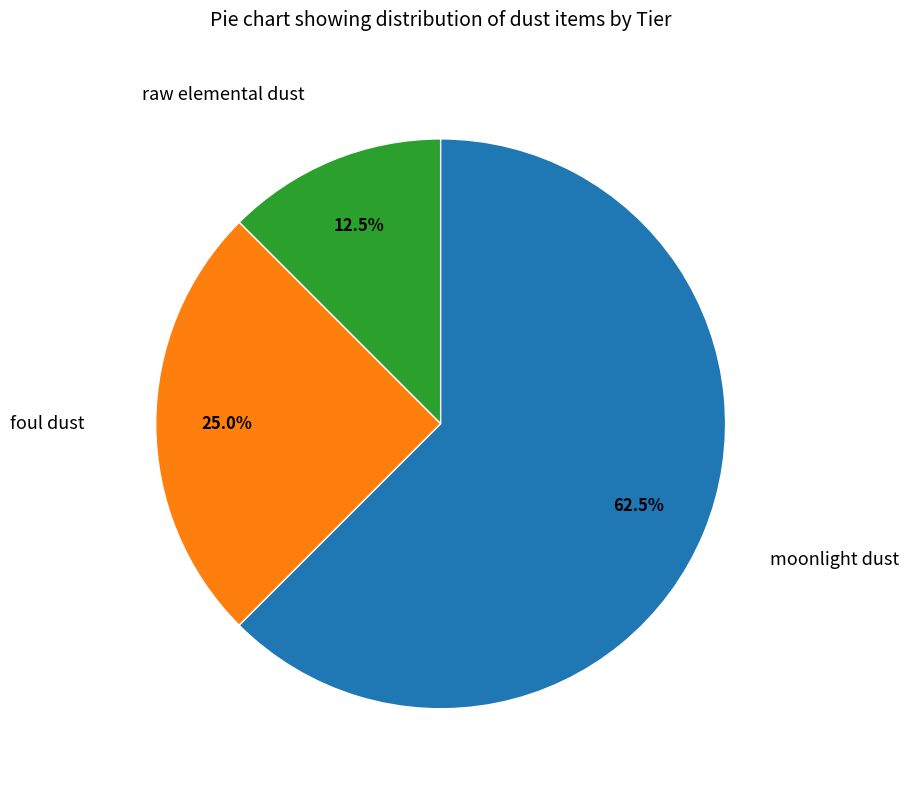

Does any single category account for the majority?

Yes